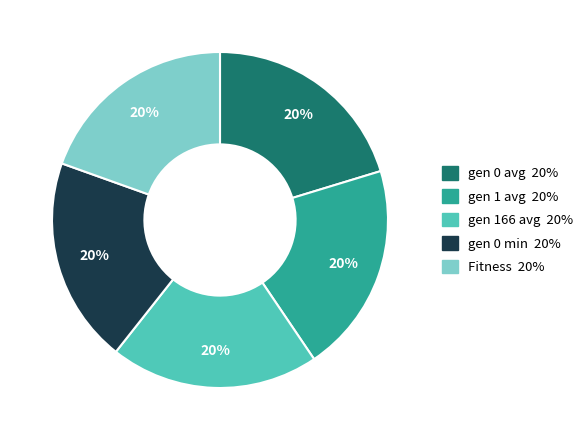

What is the ratio of the value at gen 0 min to the value at gen 166 avg?

1.0